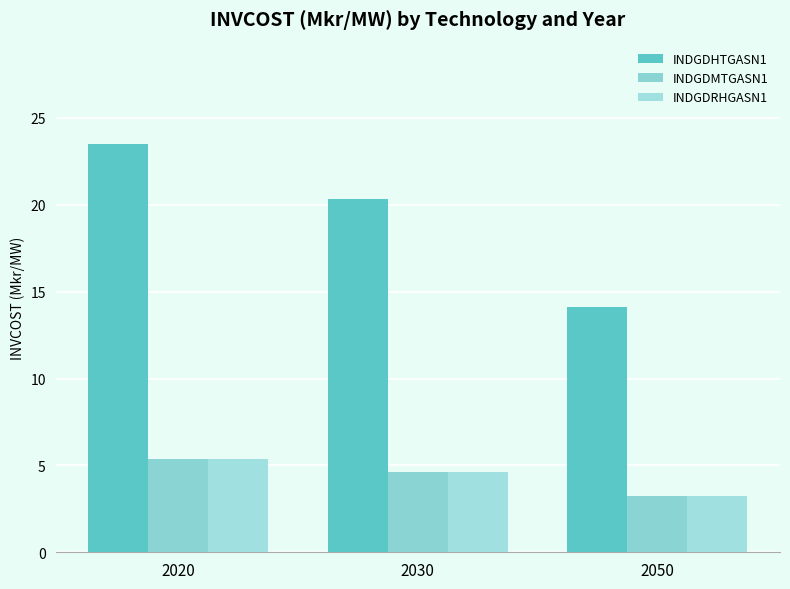

What is the difference between the highest and lowest values at 2030?

15.7